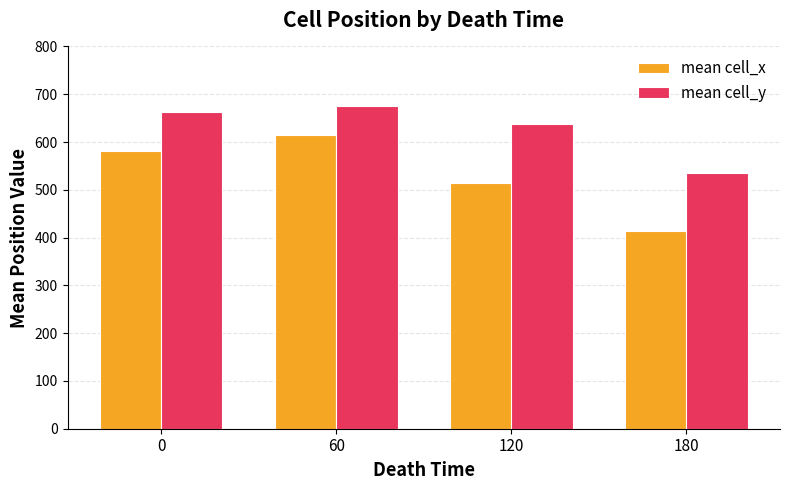

List the series in order of their peak value, highest first.

mean cell_y, mean cell_x